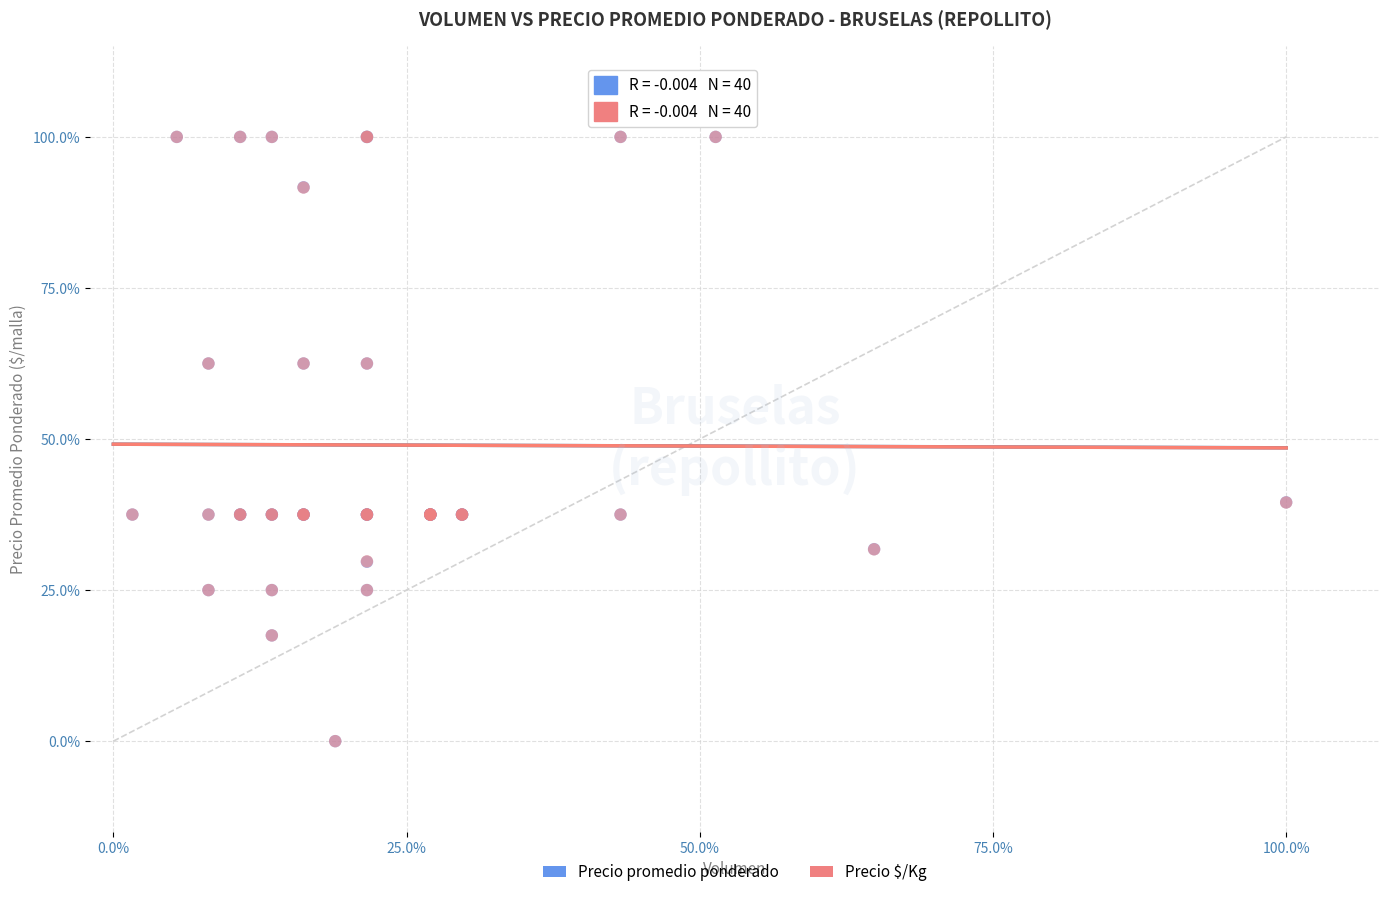

What are all the series names shown in the legend?

Precio promedio ponderado, Precio $/Kg